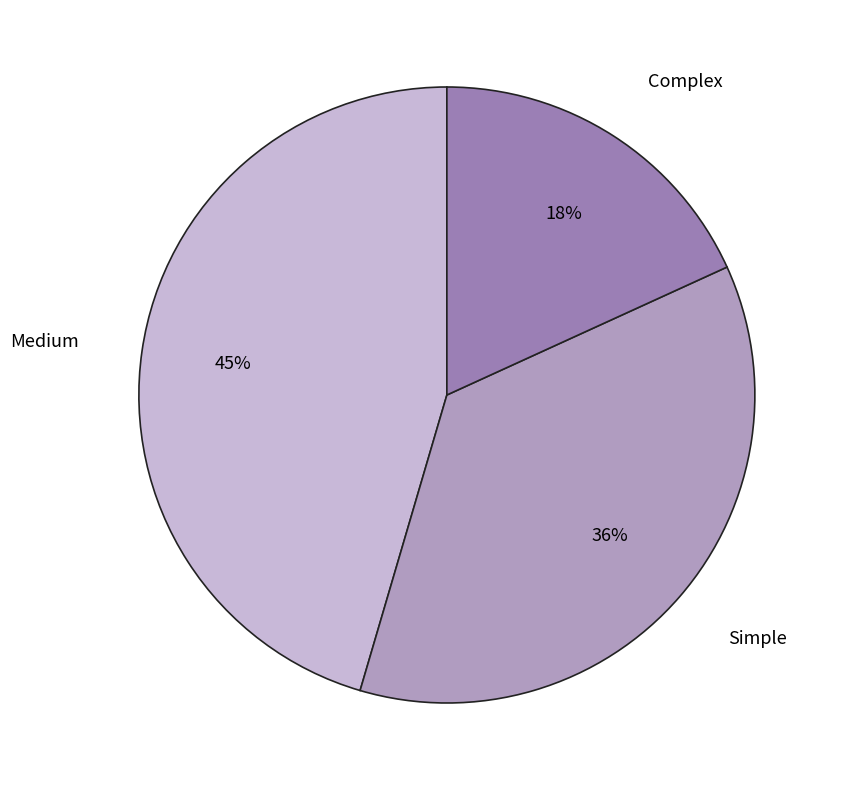

How many segments does this pie chart have?

3